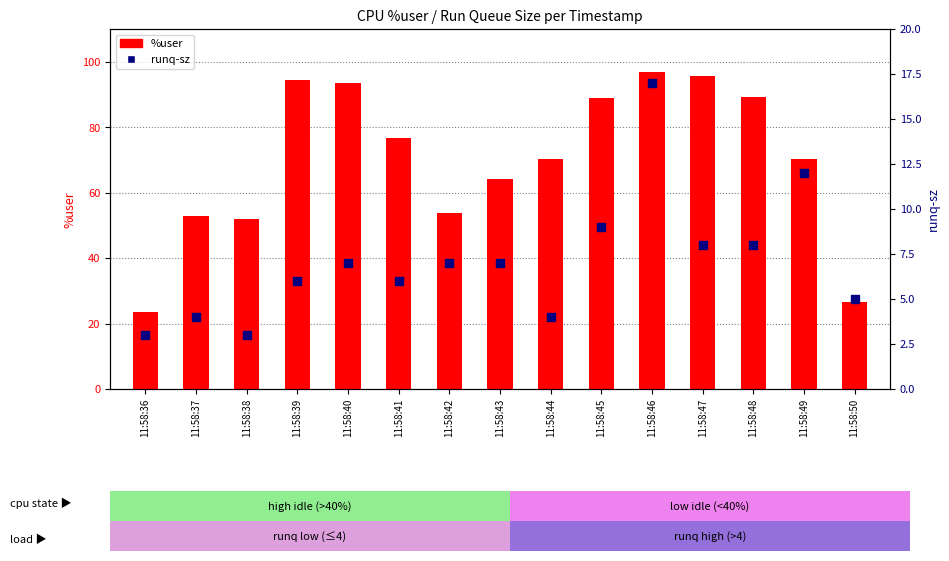

What are all the series names shown in the legend?

%user, runq-sz